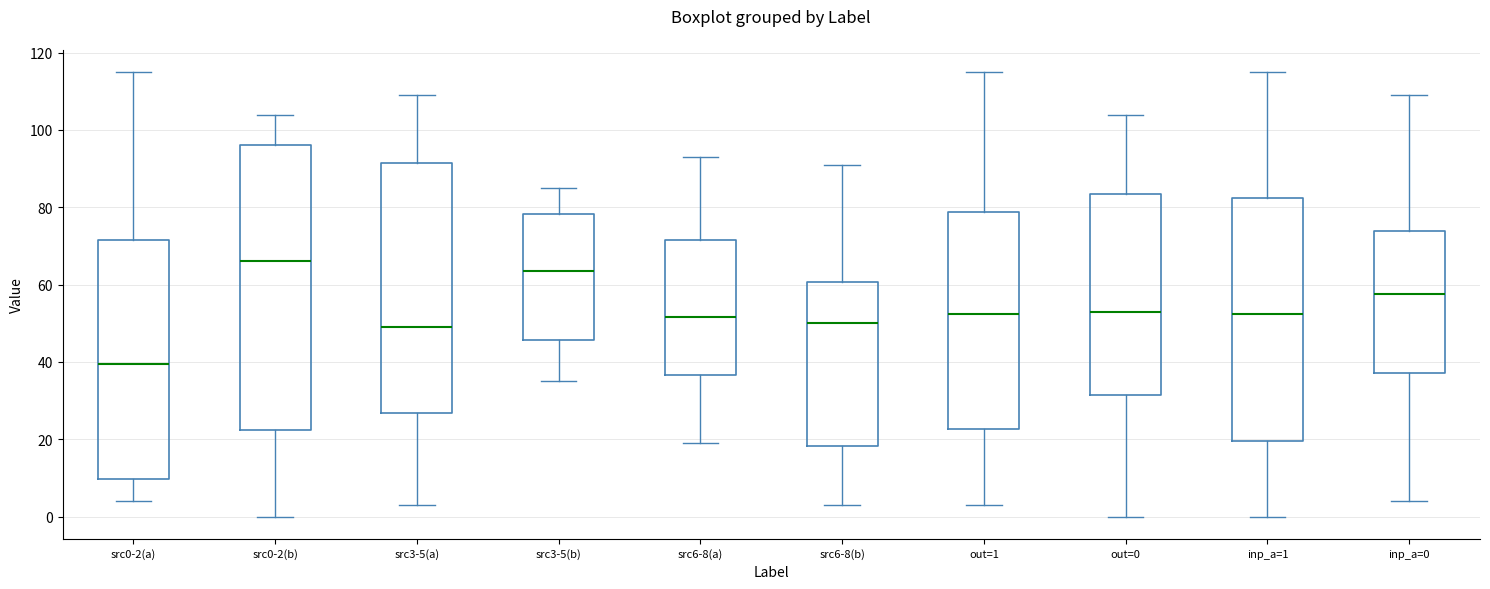

Reading left to right, transcribe this box plot: for each box, give where its median line is, the range the box spans, and where its two whiskers end, as read against the y-axis. The values are not printed on the chart, so give them approximately, as read against the axis.

src0-2(a): median 40, box 10 to 72, whiskers 4 to 116
src0-2(b): median 66, box 22 to 96, whiskers 0 to 104
src3-5(a): median 50, box 26 to 92, whiskers 4 to 110
src3-5(b): median 64, box 46 to 78, whiskers 36 to 86
src6-8(a): median 52, box 36 to 72, whiskers 20 to 94
src6-8(b): median 50, box 18 to 60, whiskers 4 to 92
out=1: median 52, box 22 to 78, whiskers 4 to 116
out=0: median 54, box 32 to 84, whiskers 0 to 104
inp_a=1: median 52, box 20 to 82, whiskers 0 to 116
inp_a=0: median 58, box 38 to 74, whiskers 4 to 110